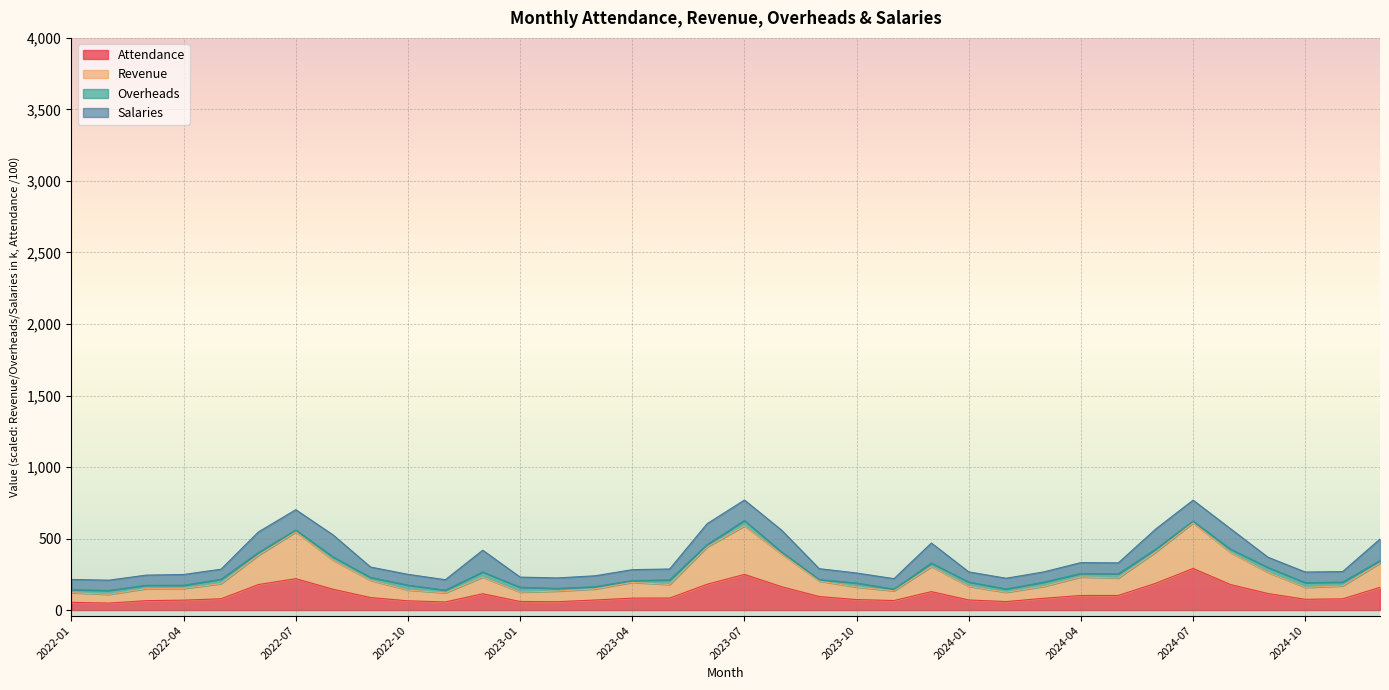

What is the greatest value displayed?

609.7